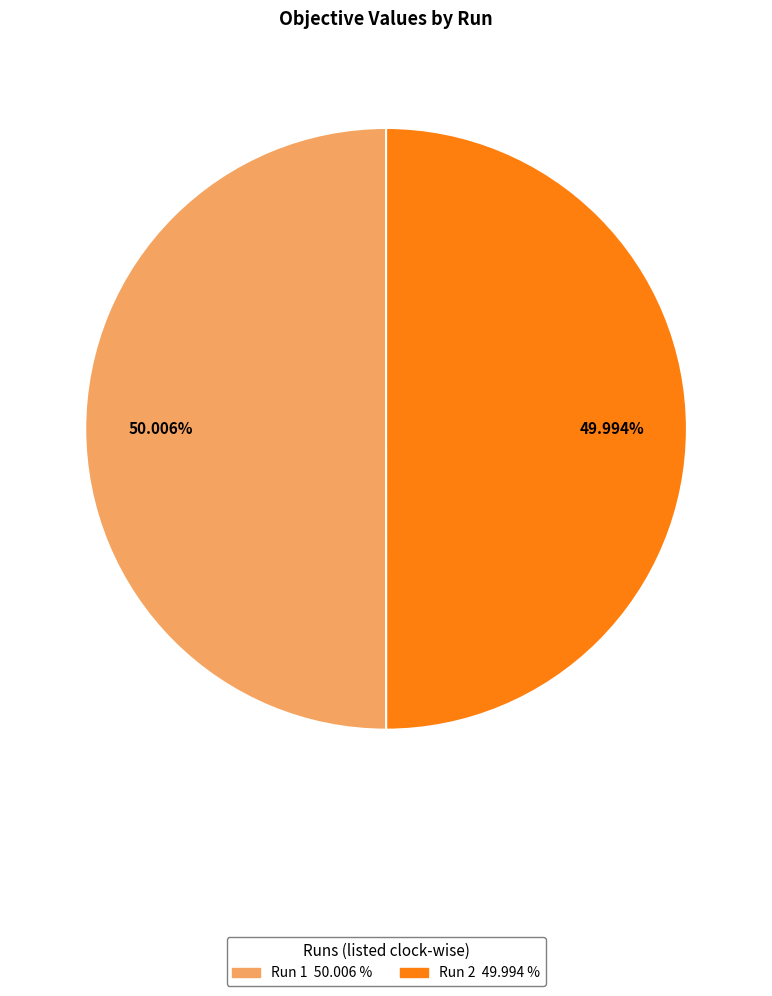

Is the sum of Run 2 and Run 1 greater than half?

Yes